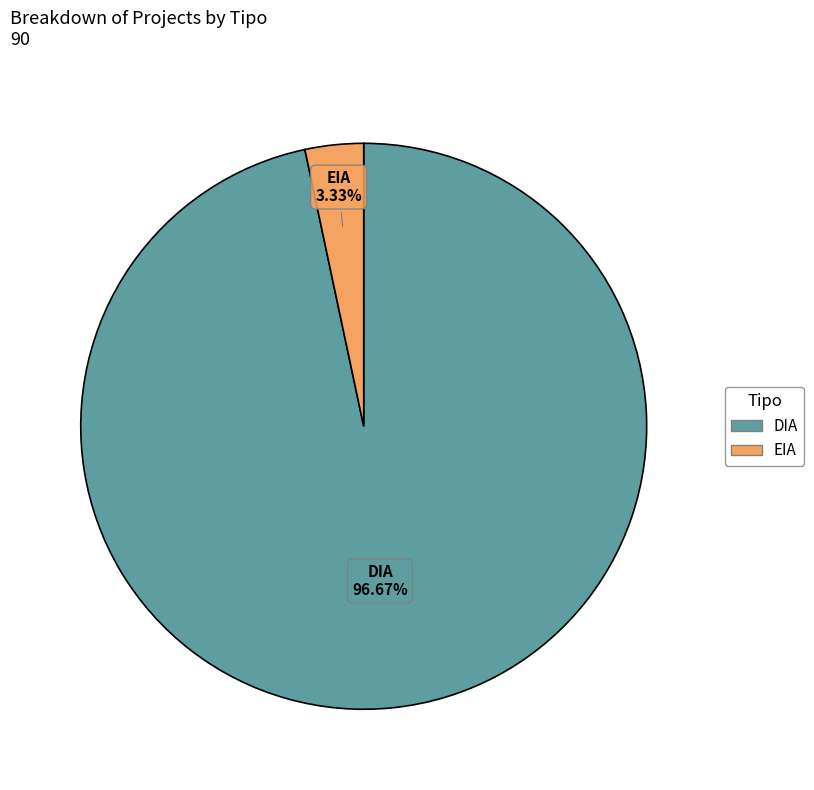

What percentage is NOT represented by EIA?

96.7%